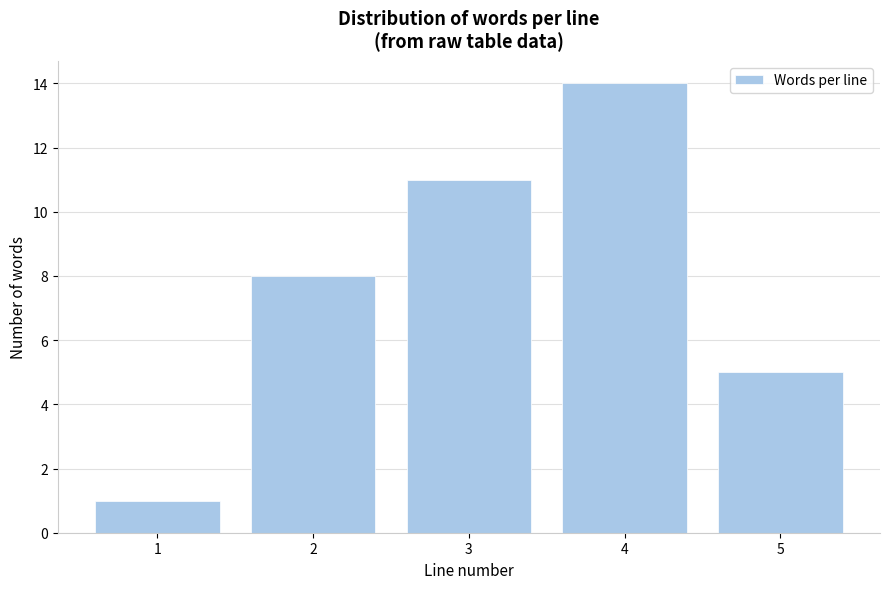

Reading left to right, extract all data points from this chart.

1=1	2=8	3=11	4=14	5=5